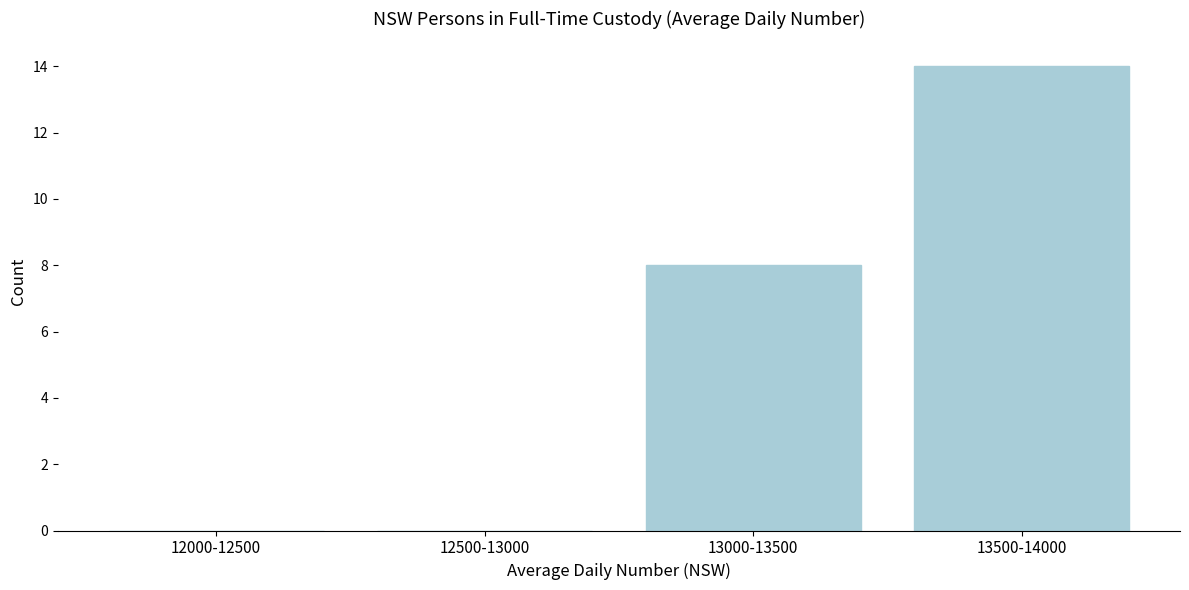

Reading right to left, list all the values displayed in this chart.

13500-14000=14	13000-13500=8	12500-13000=0	12000-12500=0